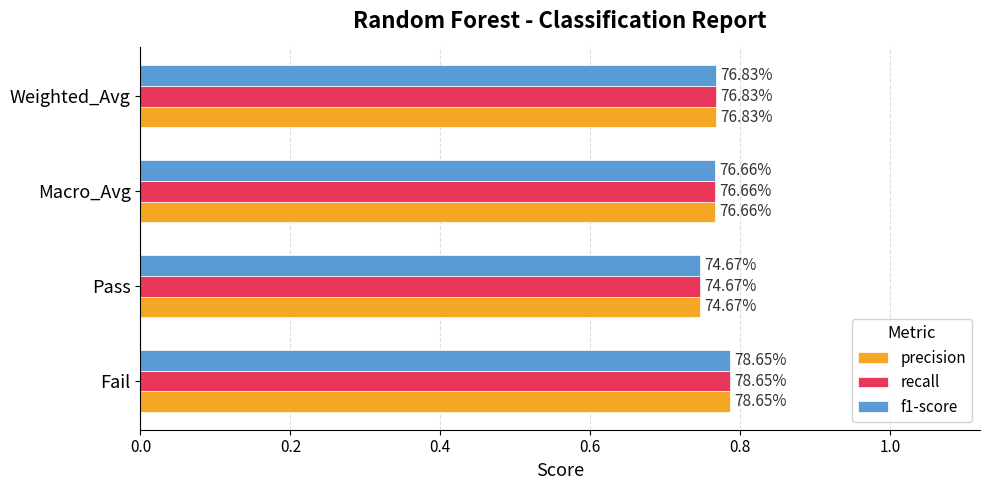

Reading left to right, list all the values displayed in this chart.

precision: 0.8	0.7	0.8	0.8
recall: 0.8	0.7	0.8	0.8
f1-score: 0.8	0.7	0.8	0.8